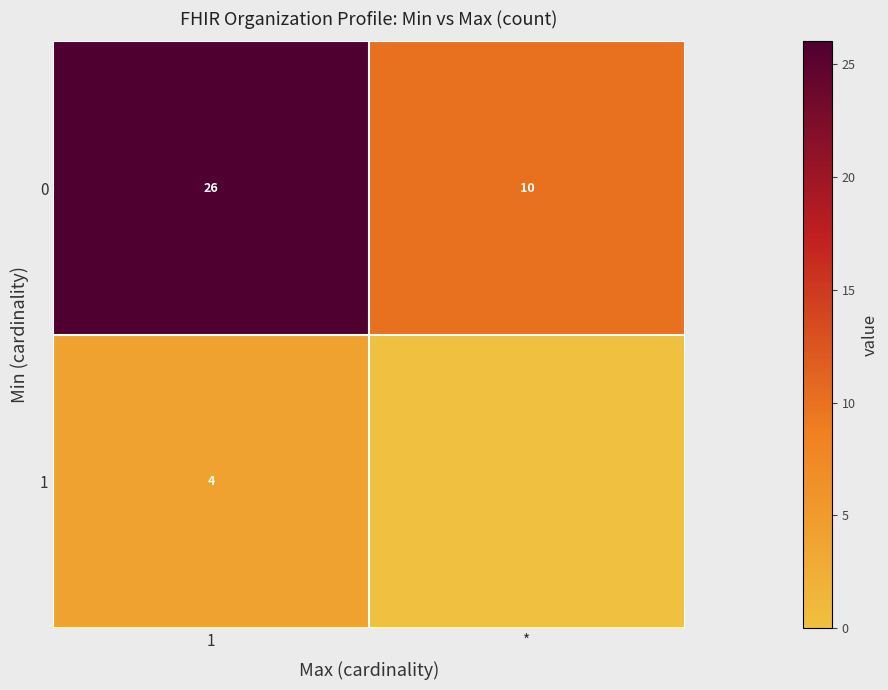

What is the total value across all series at 1?

30